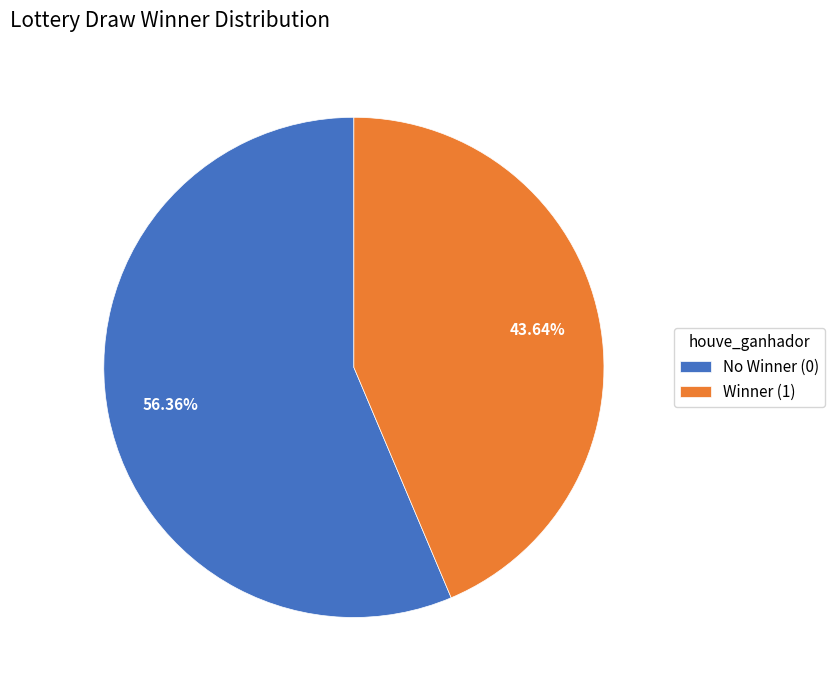

Approximately how many times larger is the value at Winner (1) compared to No Winner (0)?

0.8